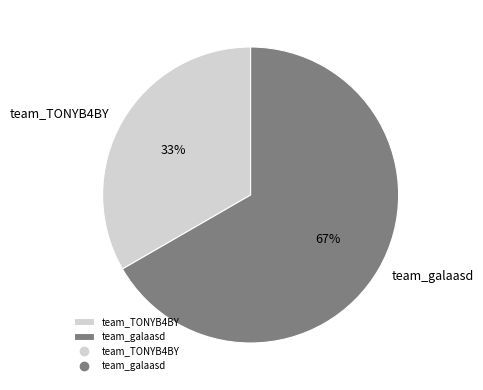

Approximately how many times larger is the value at team_galaasd compared to team_TONYB4BY?

2.0